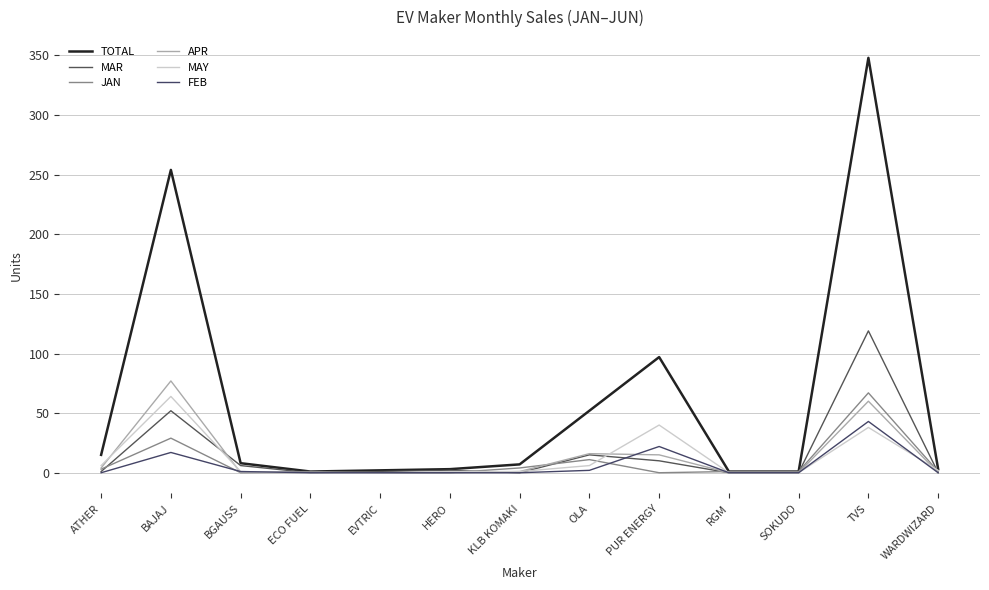

Which series has the largest range (max minus min)?

TOTAL